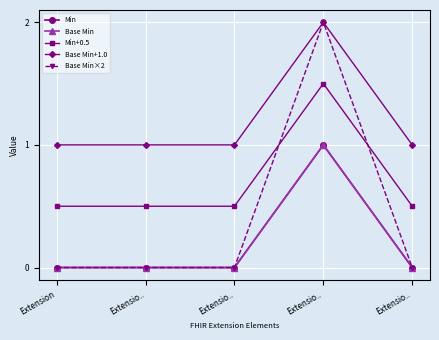

Does the chart have visible grid lines?

Yes